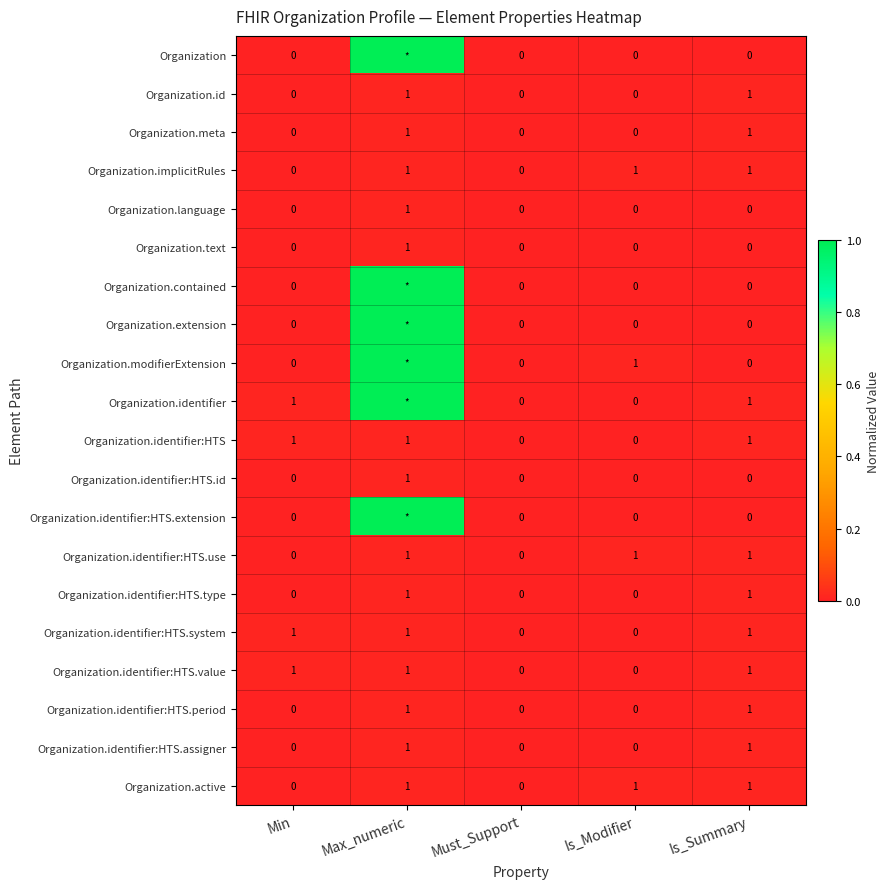

What is the sum of all Organization.implicitRules values?

3.0